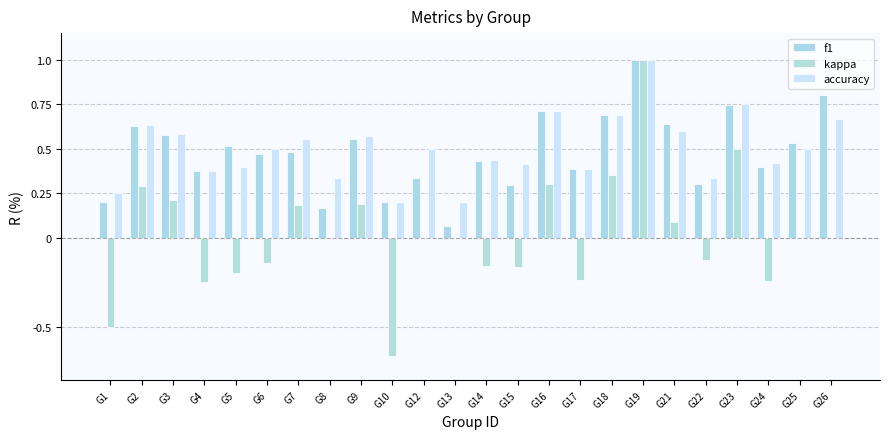

How many groups of bars are there?

24